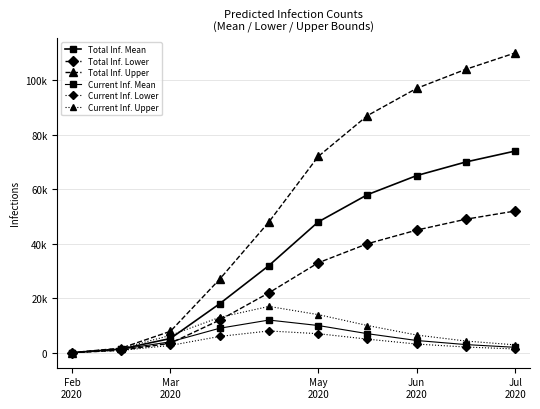

Does the chart have visible grid lines?

Yes